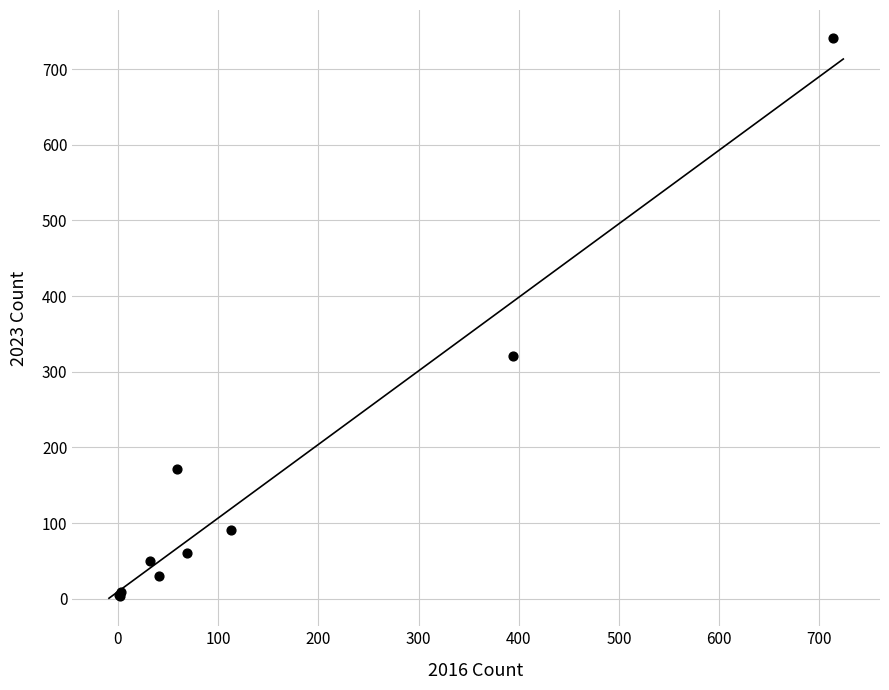

What Y value in the scatter plot is closest to 372?

321